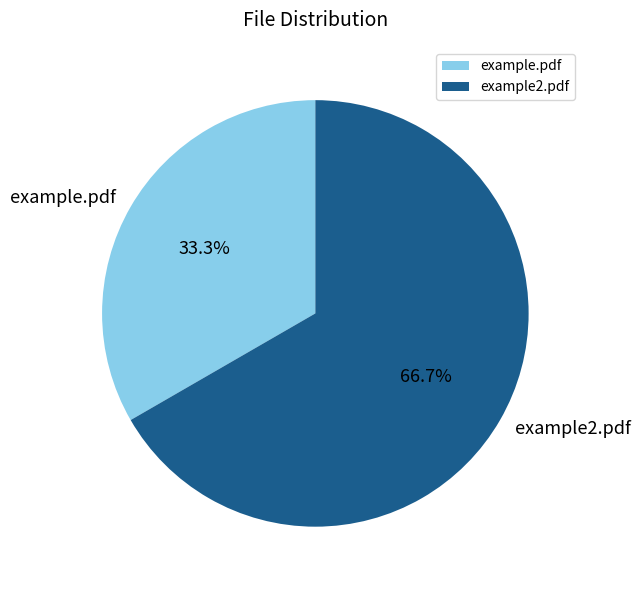

What percentage is the example.pdf slice, to the nearest percent?

33%